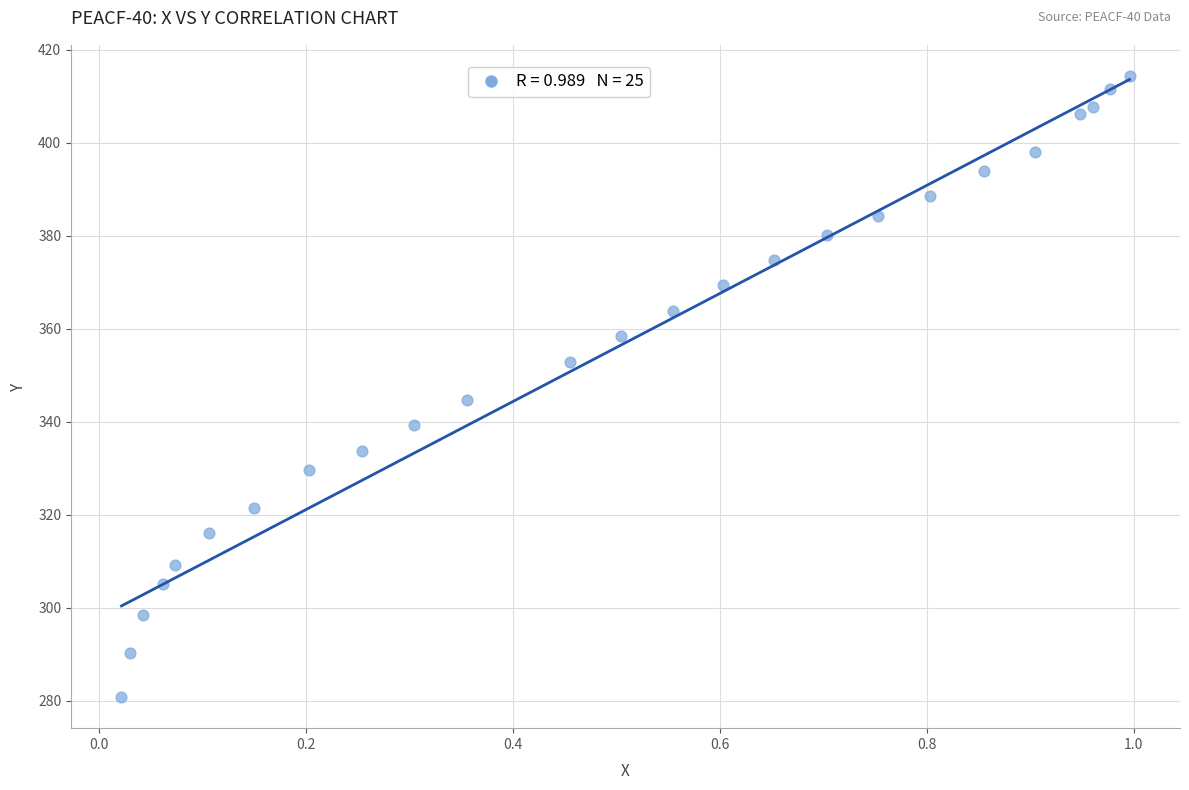

What Y value in the scatter plot is closest to 347?

344.7